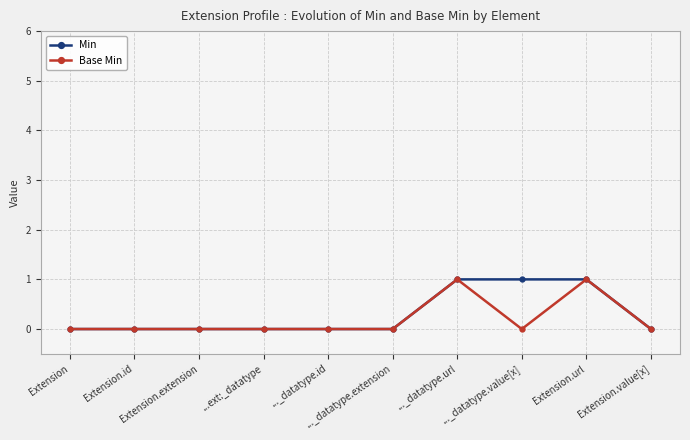

Reading left to right, extract all data points from this chart.

Min: 0	0	0	0	0	0	1	1	1	0
Base Min: 0	0	0	0	0	0	1	0	1	0